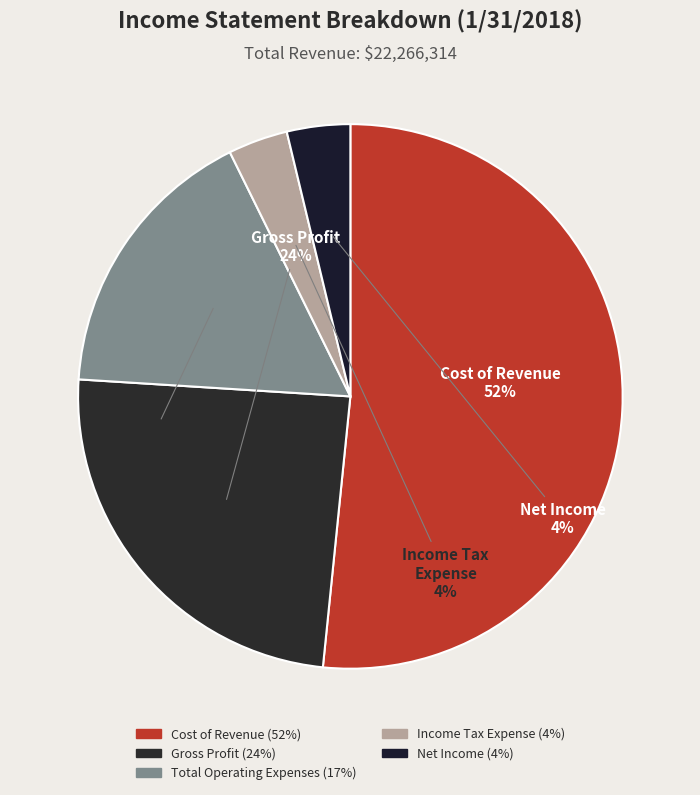

To the nearest percent, what portion does Income Tax Expense represent?

4%